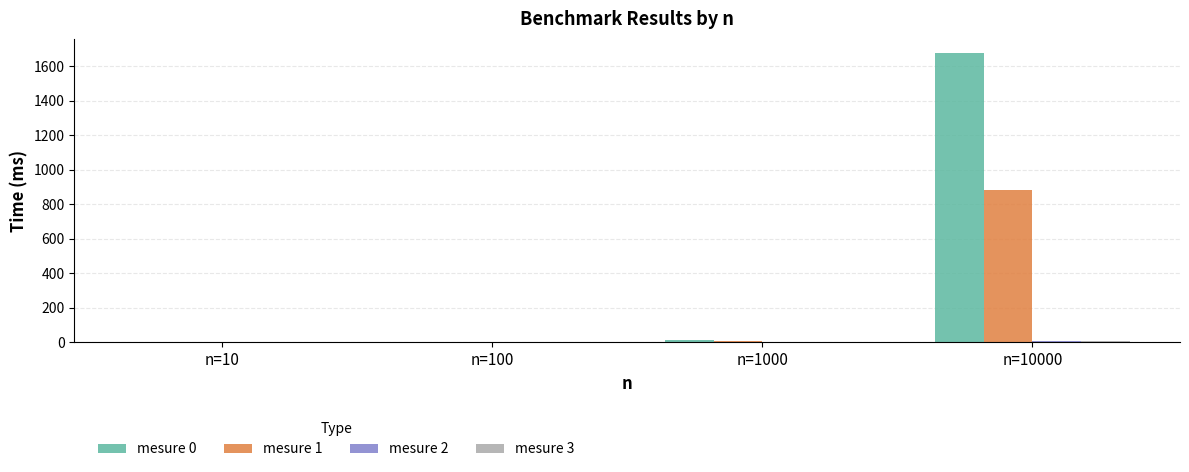

True or false: mesure 0 has a value of 472.3 at n=10000.

False